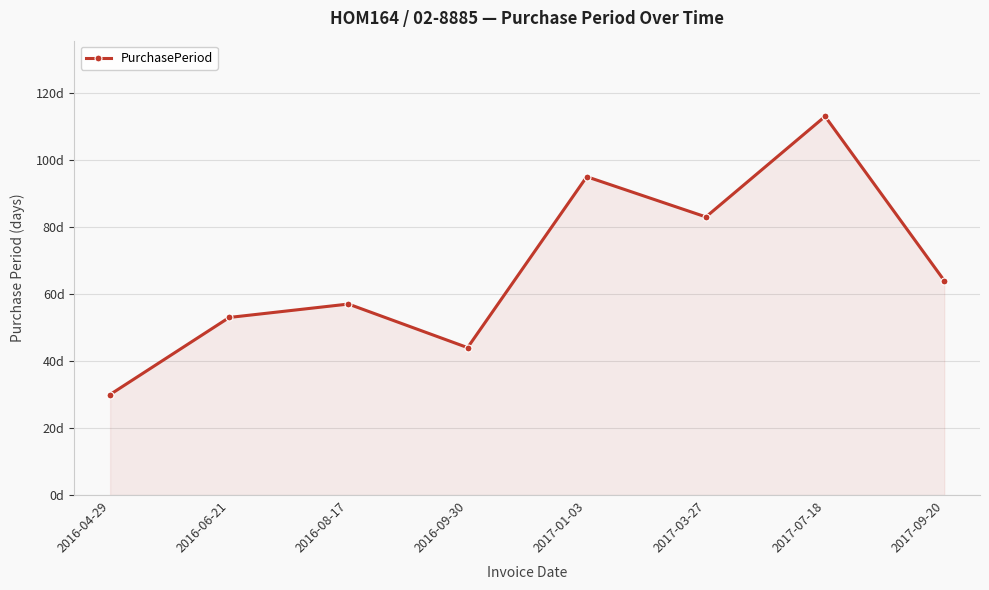

Approximately how many times larger is the value at 2017-03-27 compared to 2017-09-20?

1.3